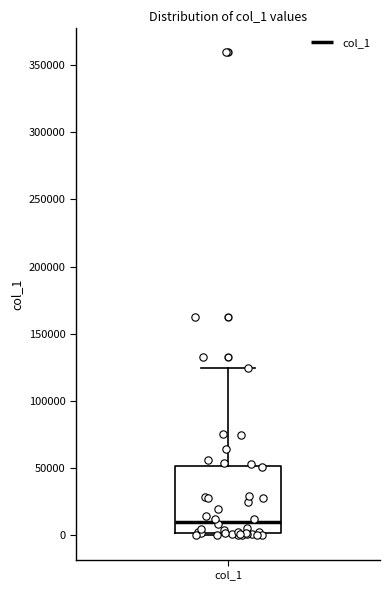

Where does the median line of the box for col_1 sit on the y-axis? The values are not printed on the chart, so give them approximately, as read against the axis.

10000